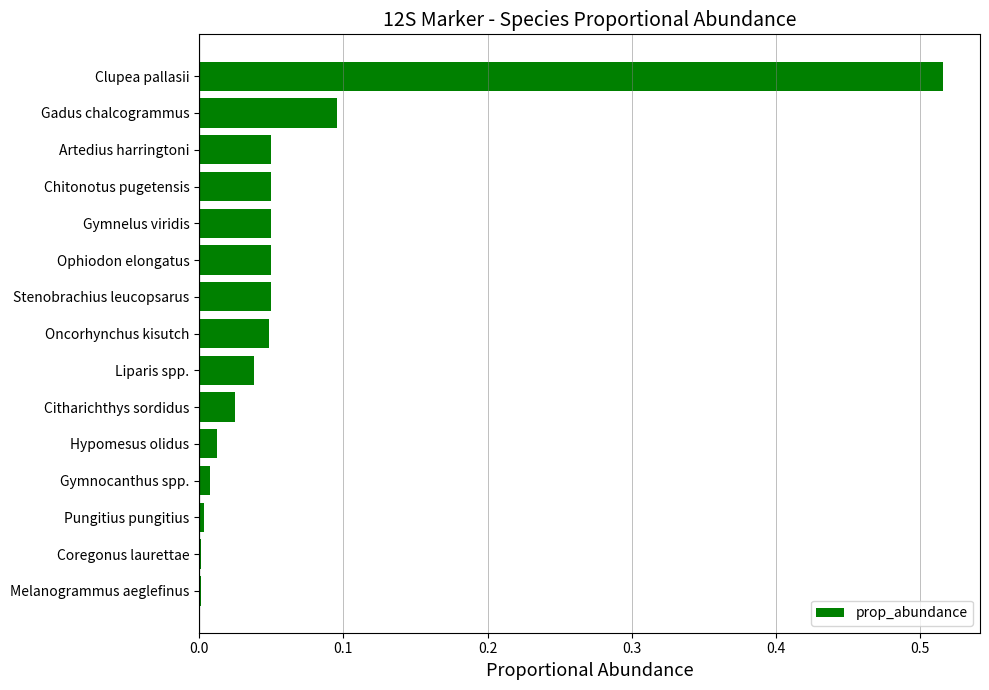

Between Liparis spp. and Pungitius pungitius, which is larger?

Liparis spp.